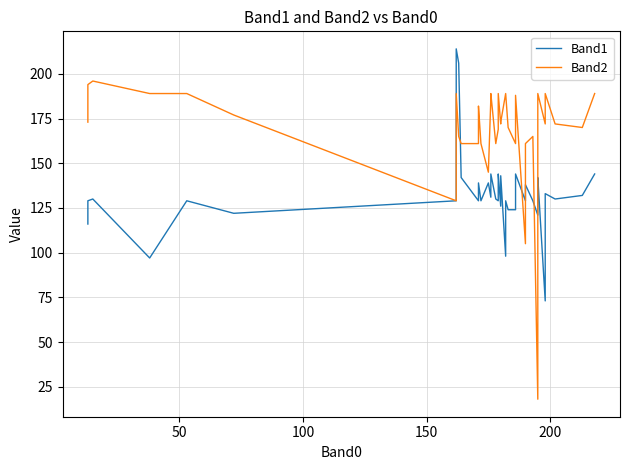

What position from the right is 50?

39